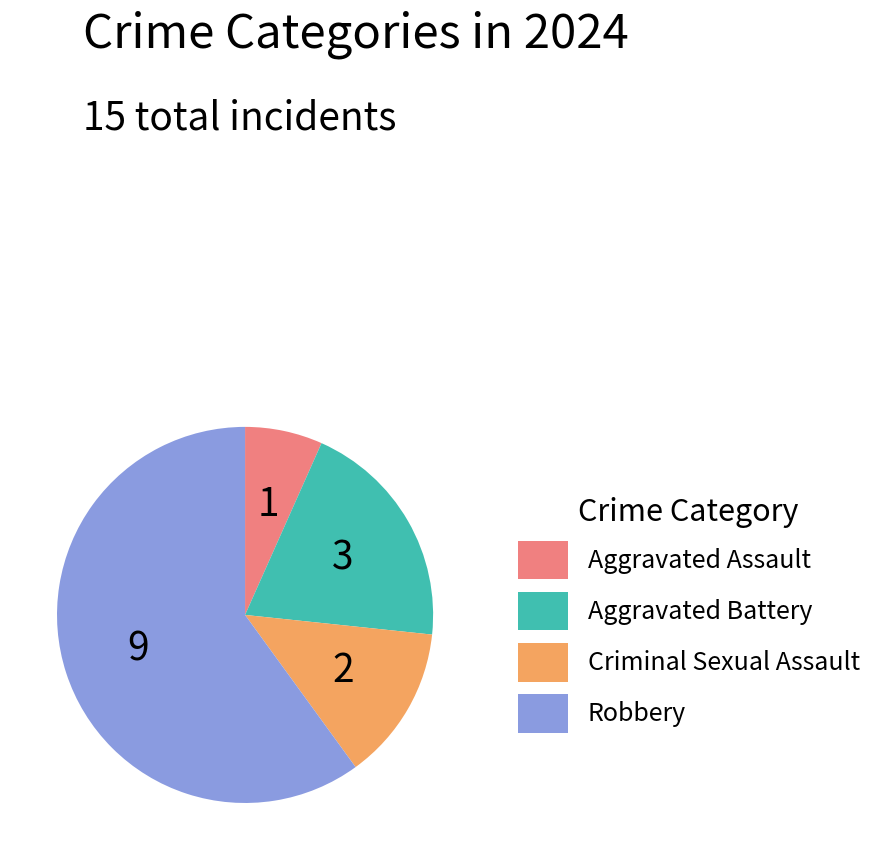

What is the ratio of the value at Criminal Sexual Assault to the value at Aggravated Battery?

0.7